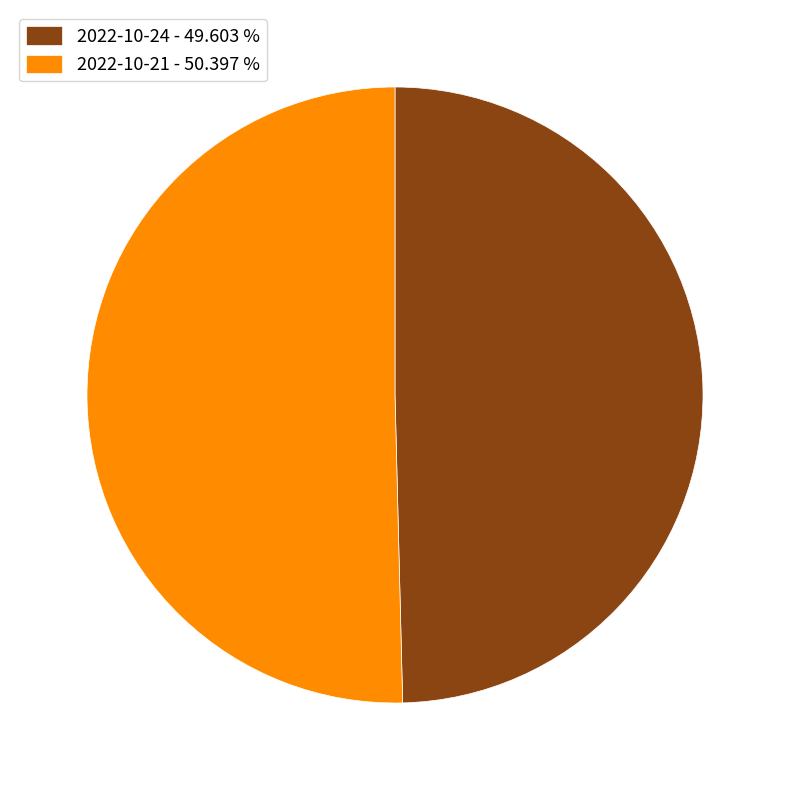

Is there any slice that represents more than half of the pie?

Yes